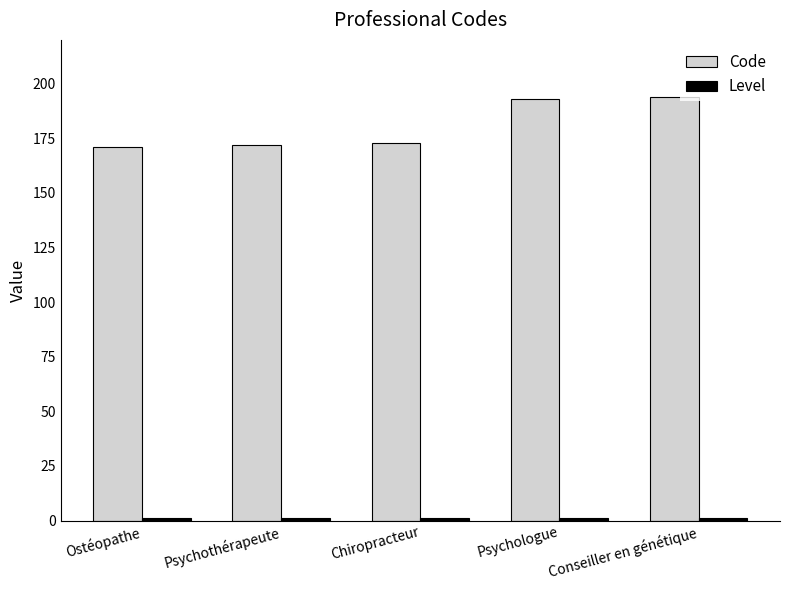

Which series has the largest range (max minus min)?

Code